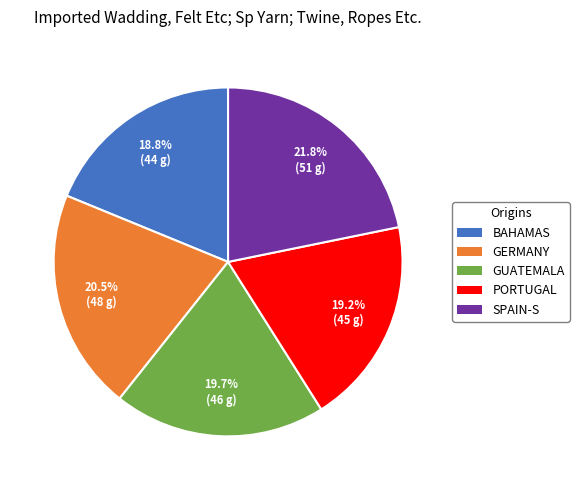

Which slice is the largest?

SPAIN-S